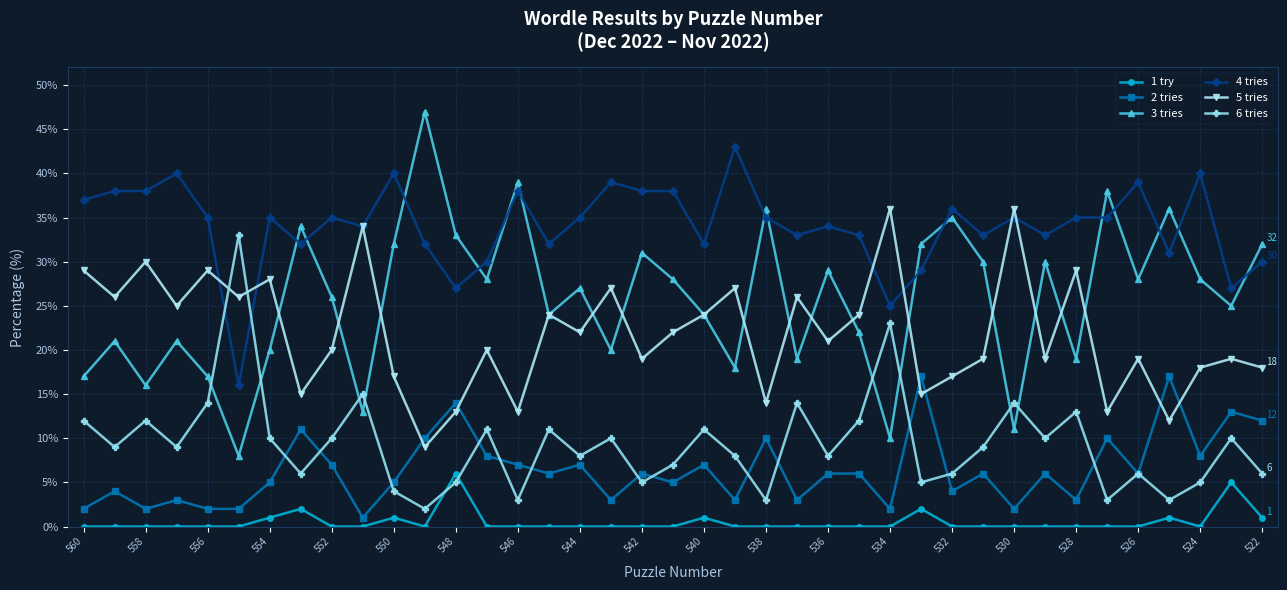

True or false: 1 try and 3 tries cross at least once.

False